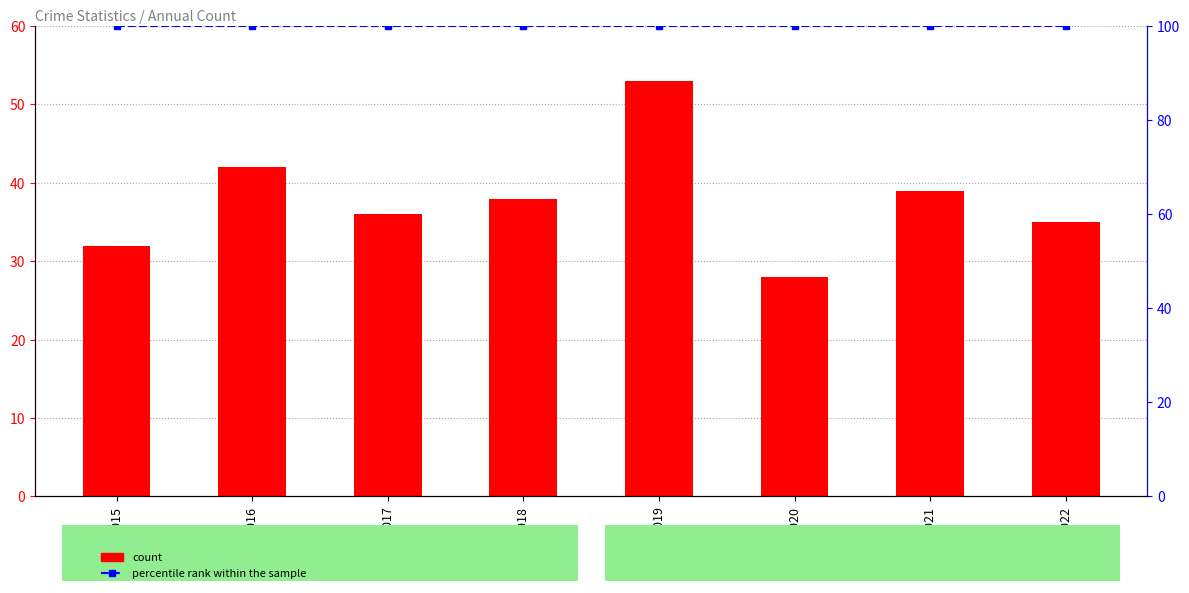

What is the average value of the percentile rank within the sample series?

100